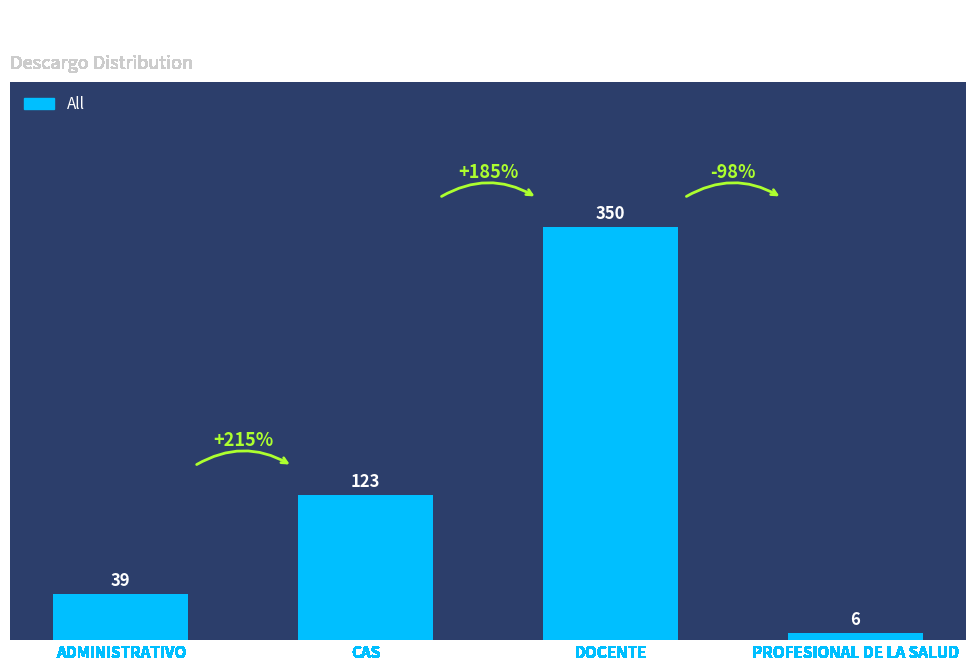

Does the chart contain stacked bars?

No